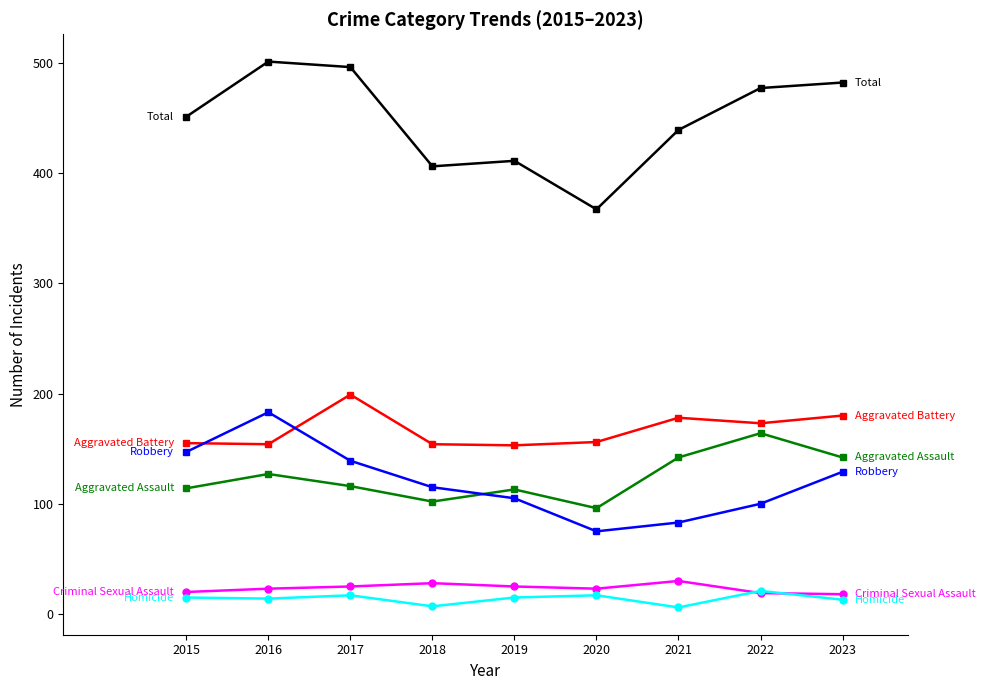

What is the maximum value shown in the chart?

501